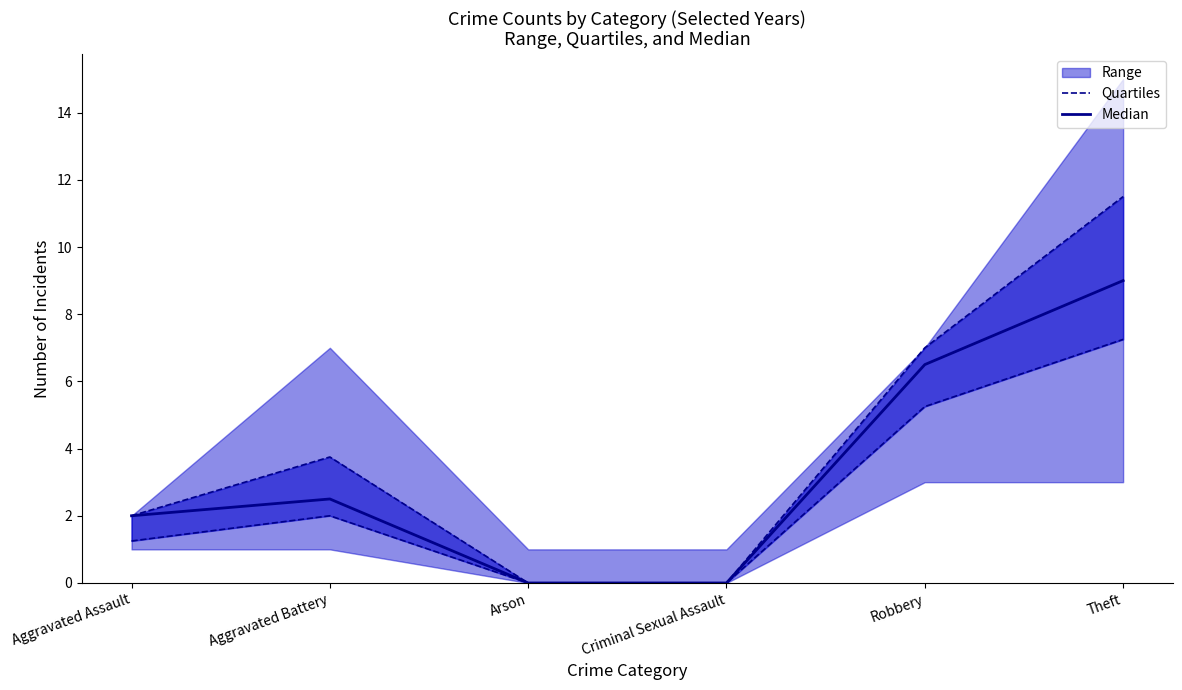

True or false: Quartiles has a value of 2.0 at Aggravated Assault.

True